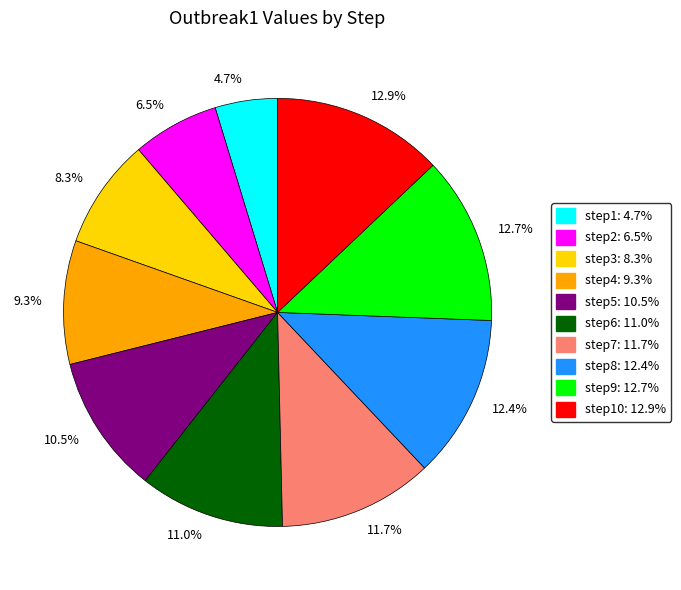

How many slices are in this pie chart?

10